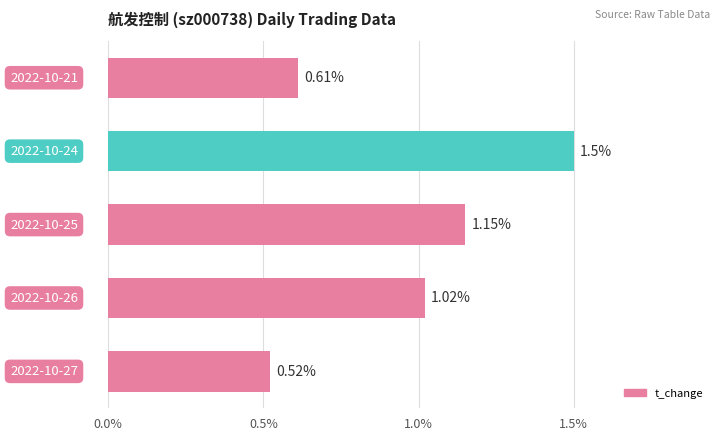

What is the sum of all values?

4.8